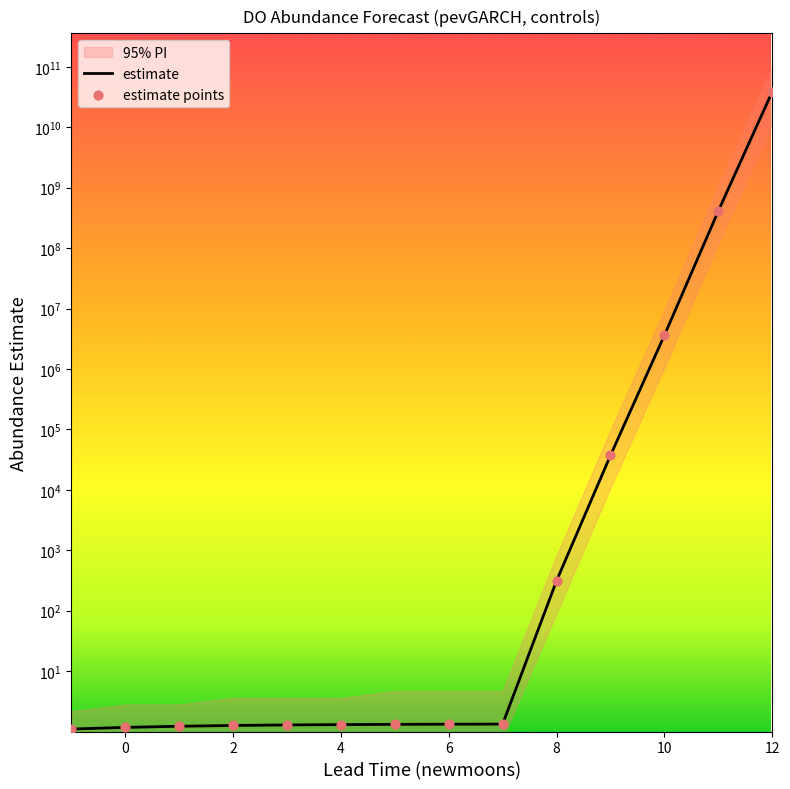

At how many categories does at least one series exceed 5577988178?

1